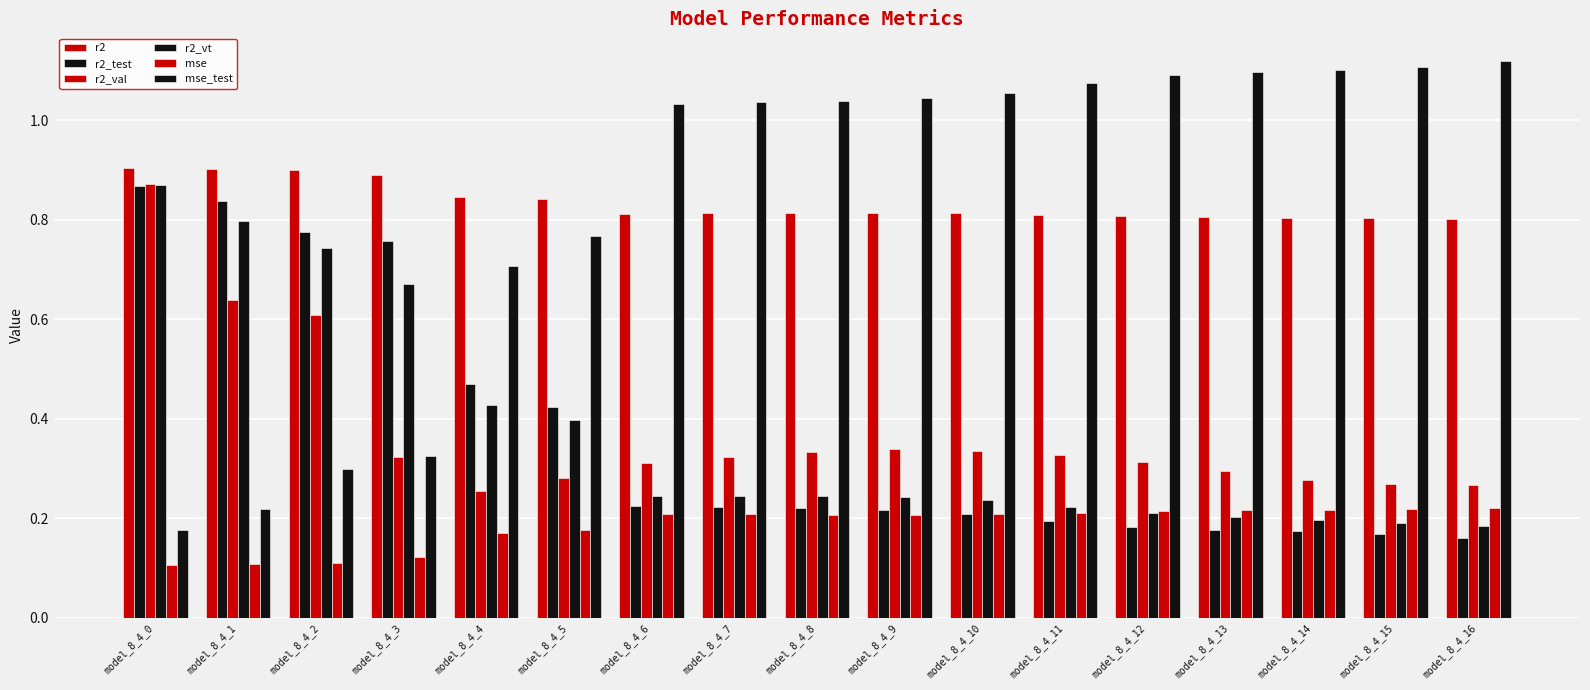

The value of r2_test at model_8_4_1 is 0.8. True or false?

True